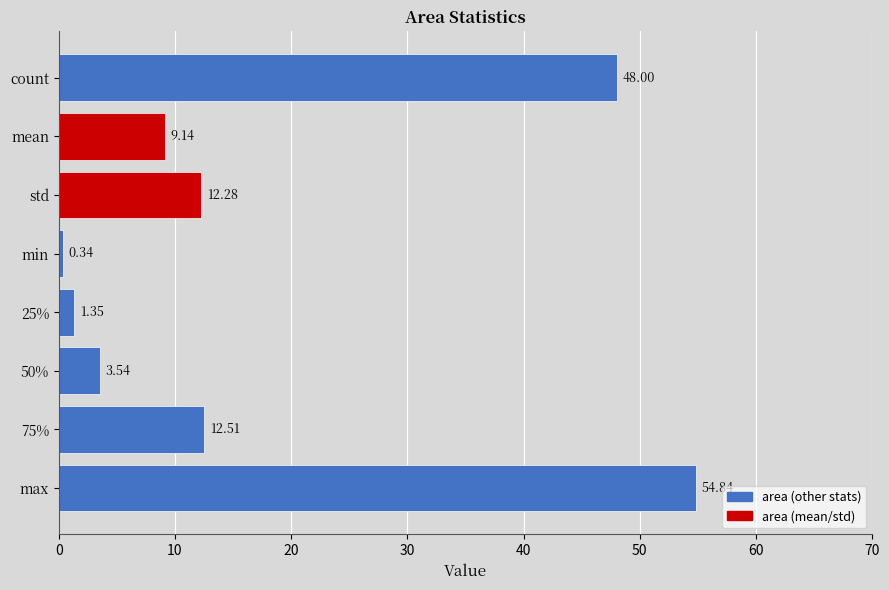

What is the difference between the second highest and minimum values?

47.7